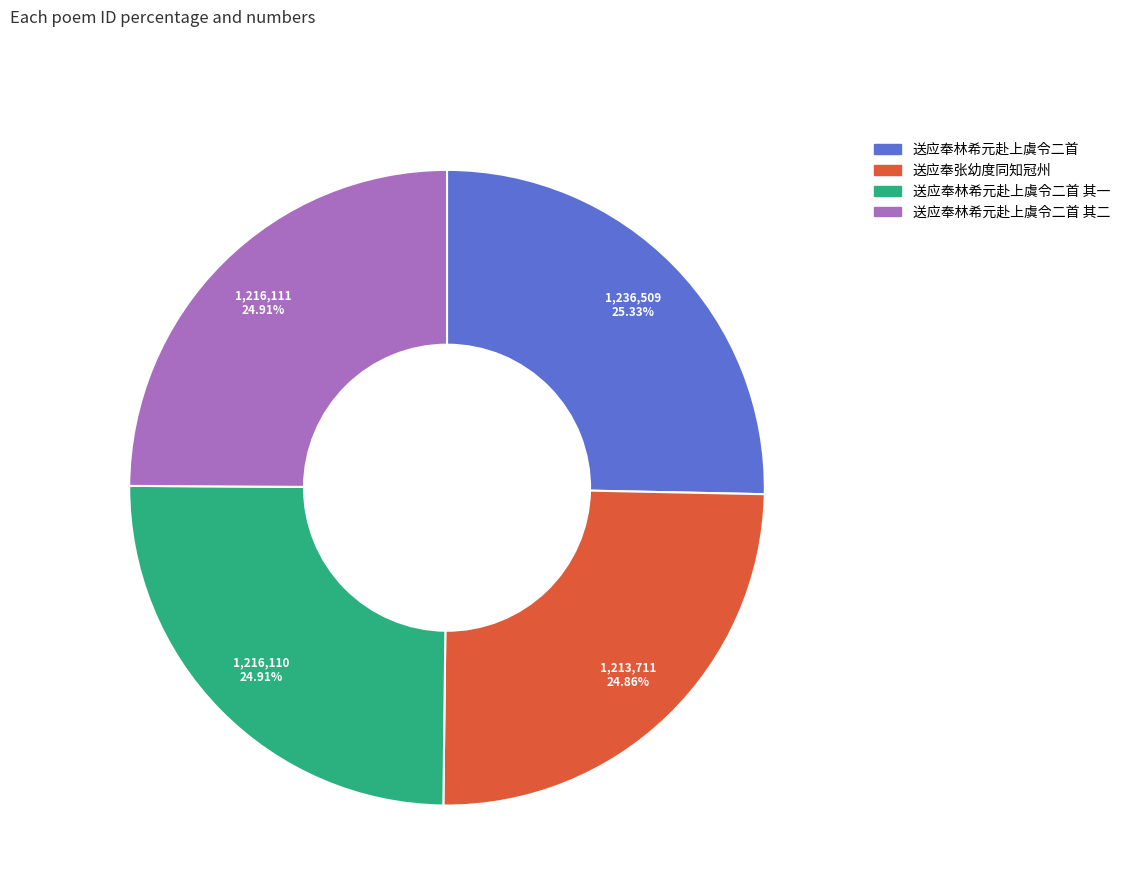

To the nearest percent, what percentage of the pie is 送应奉林希元赴上虞令二首?

25%